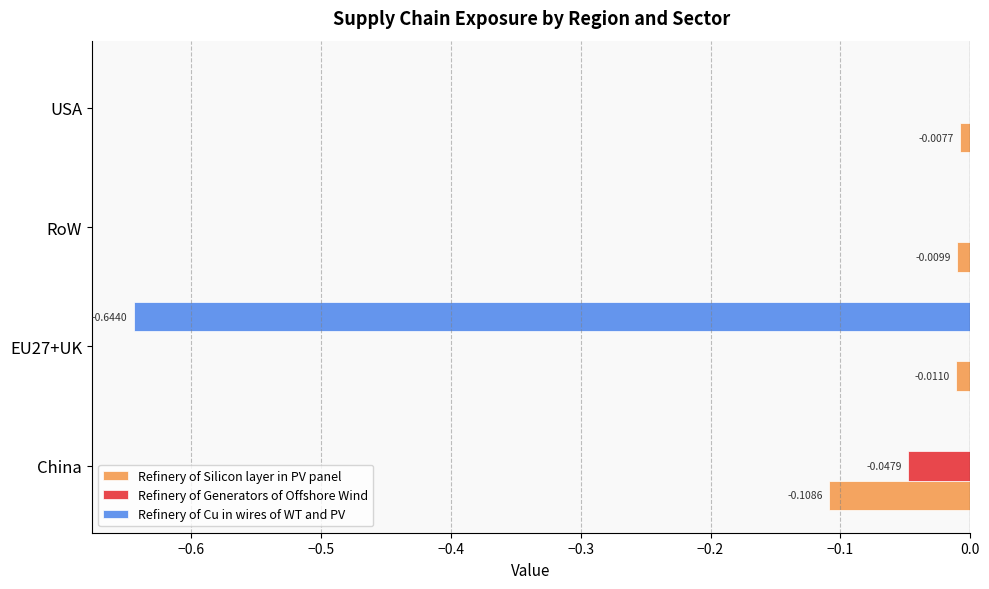

Is the value of Refinery of Generators of Offshore Wind at China greater than the value of Refinery of Silicon layer in PV panel at China?

Yes